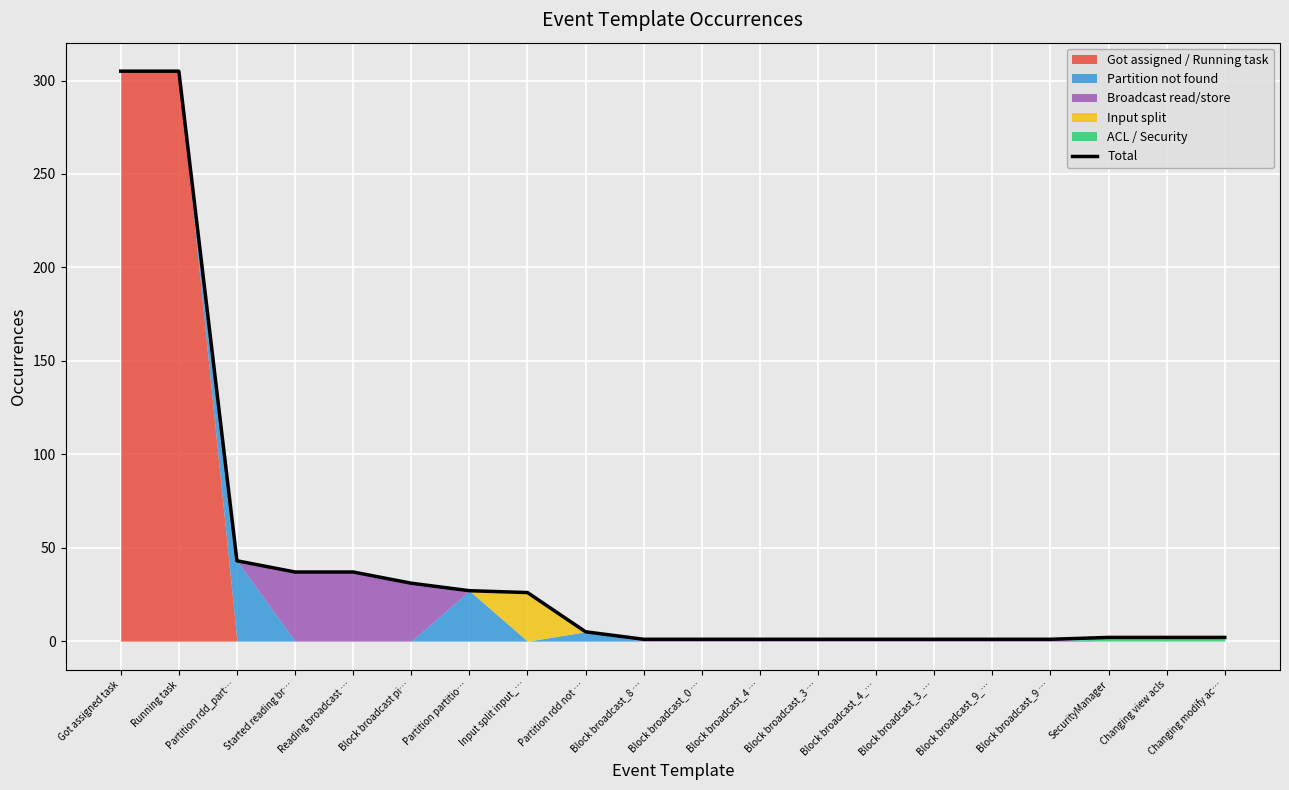

Reading left to right, extract all data points from this chart.

305	305	43	37	37	31	27	26	5	1	1	1	1	1	1	1	1	2	2	2